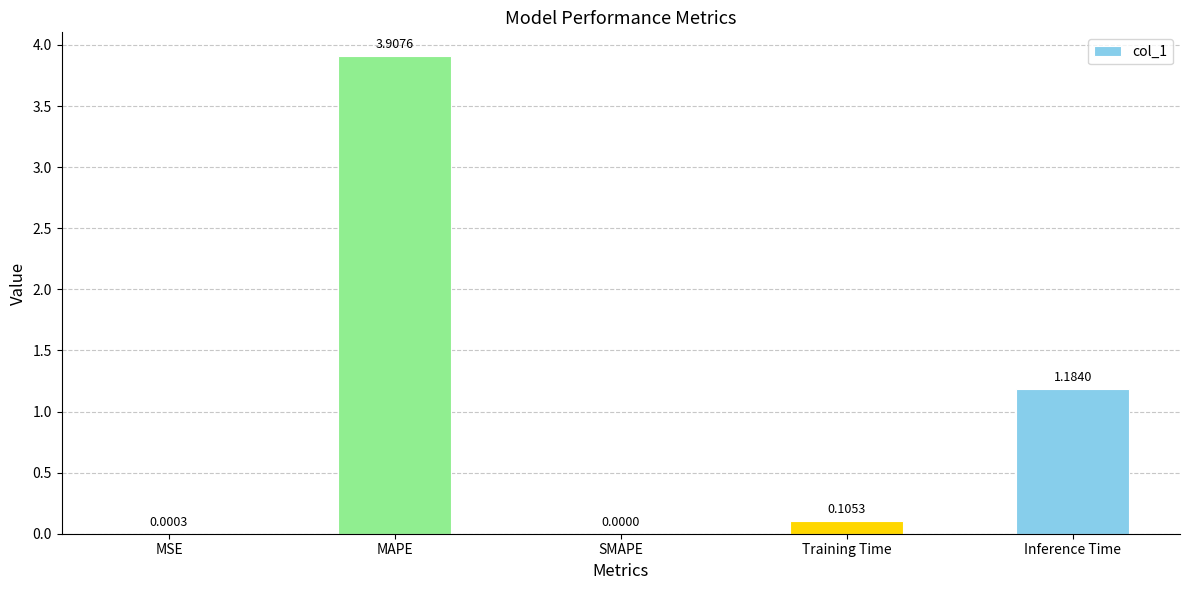

Count the number of values greater than 0.

4